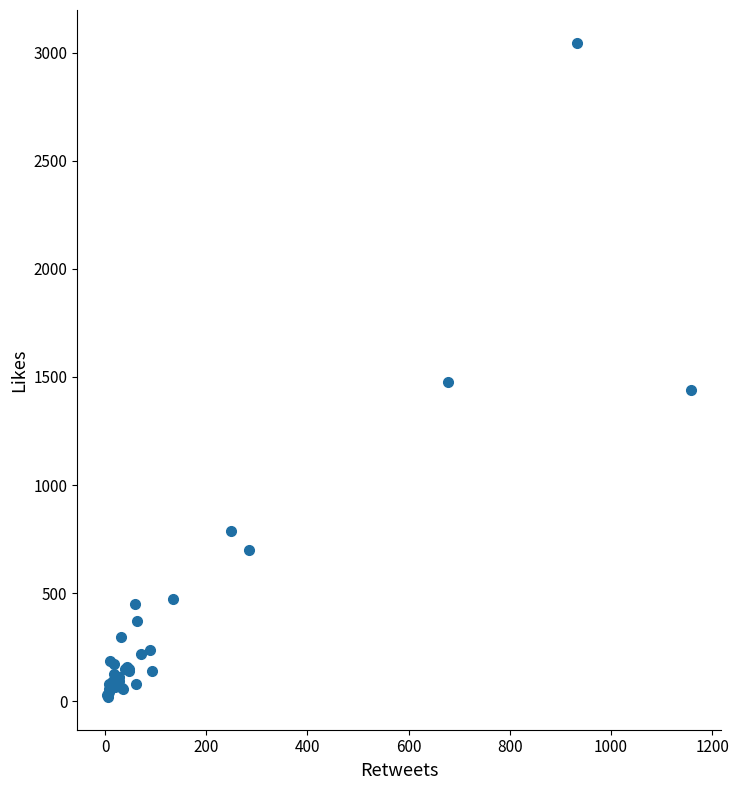

What Y value in the scatter plot is closest to 1533?

1479